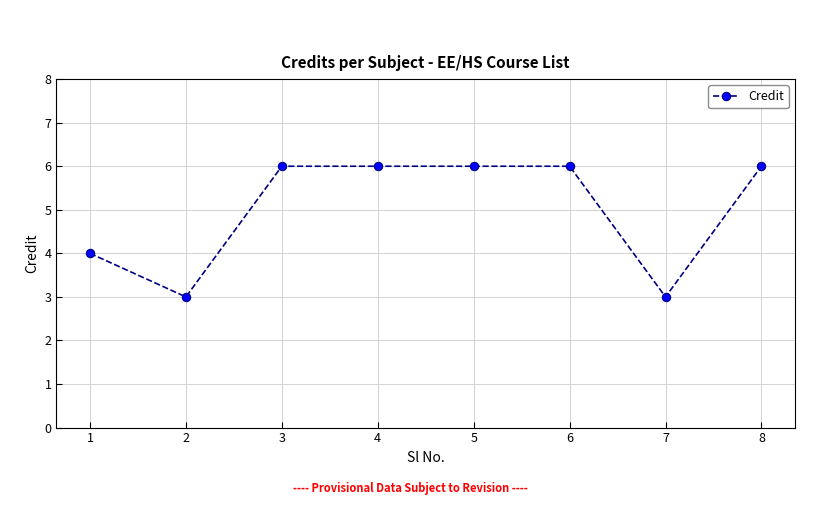

Between 5 and 2, which is larger?

5